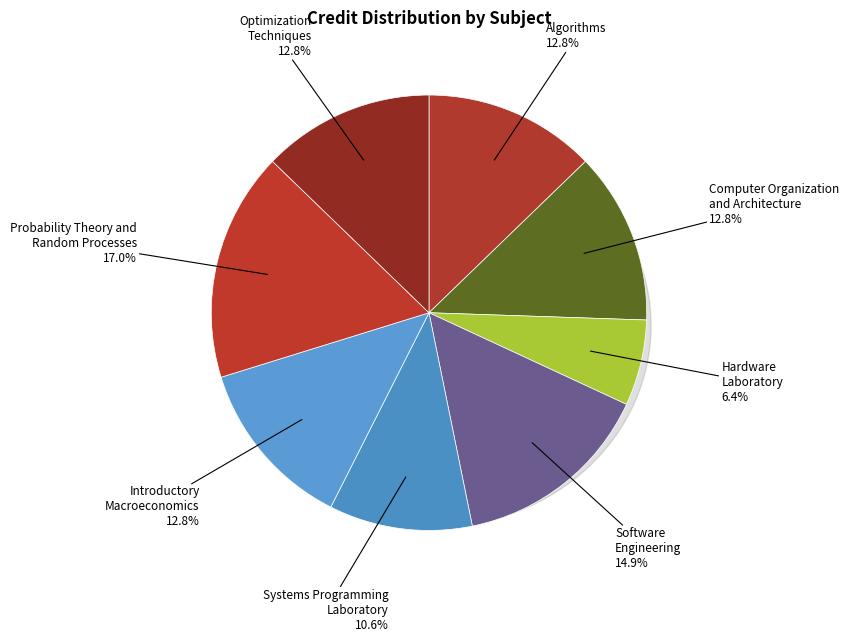

What is the smallest slice in the pie chart?

Hardware
Laboratory